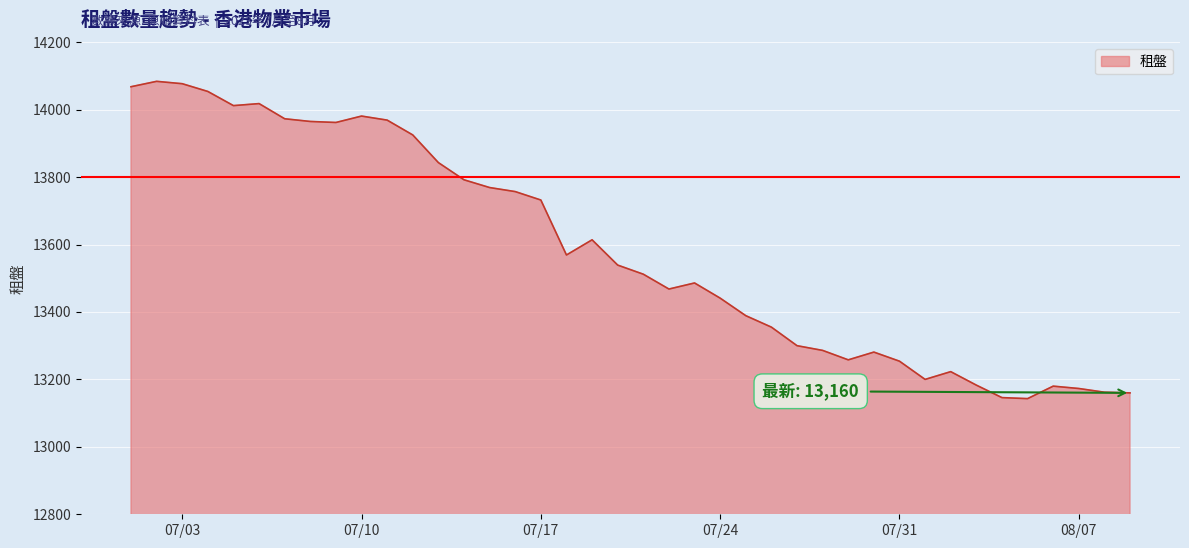

What is the minimum value shown in the chart?

13143